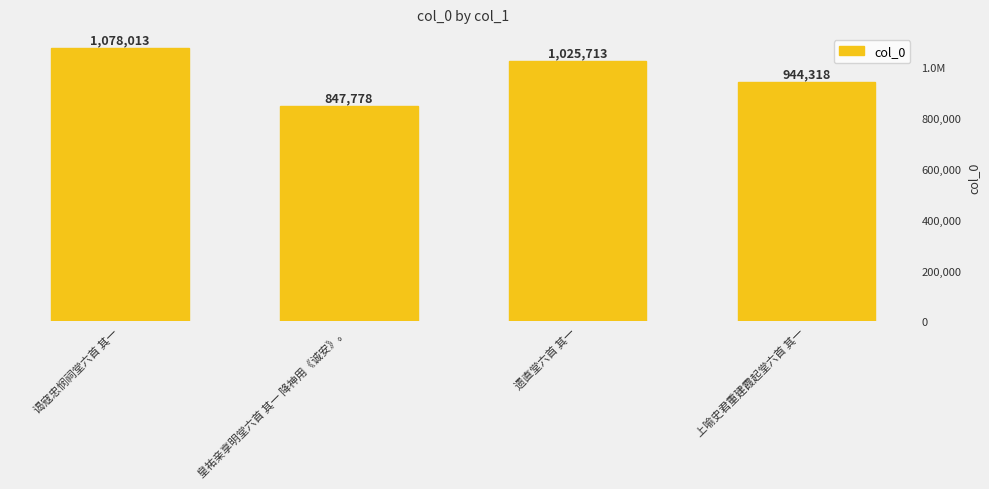

Rank the categories by value from highest to lowest.

谒寇忠悯祠堂六首 其一, 遗直堂六首 其一, 上喻史君重建霞起堂六首 其一, 皇祐亲享明堂六首 其一 降神用《诚安》。